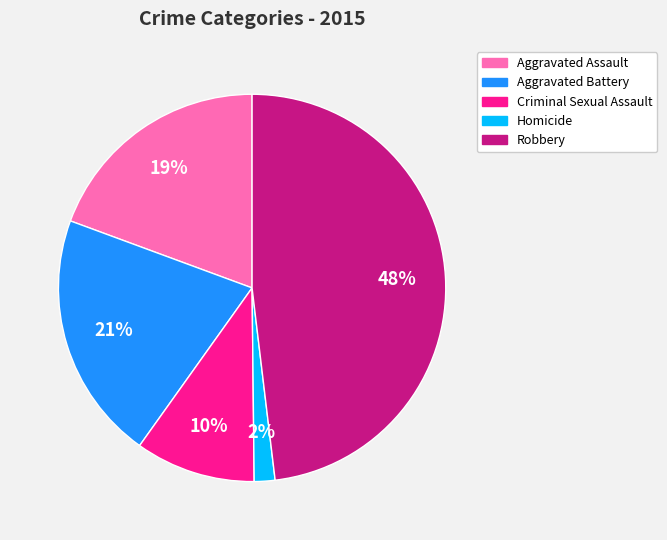

How many slices are in this pie chart?

5